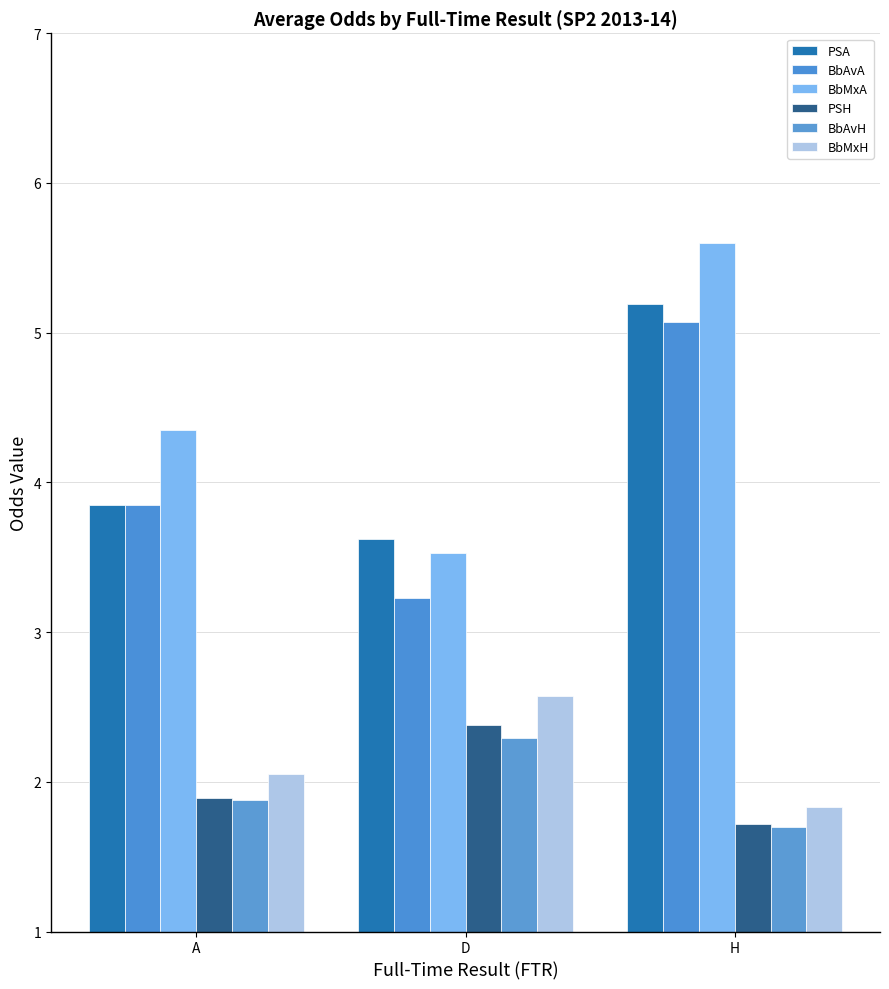

Does the chart contain any negative values?

No